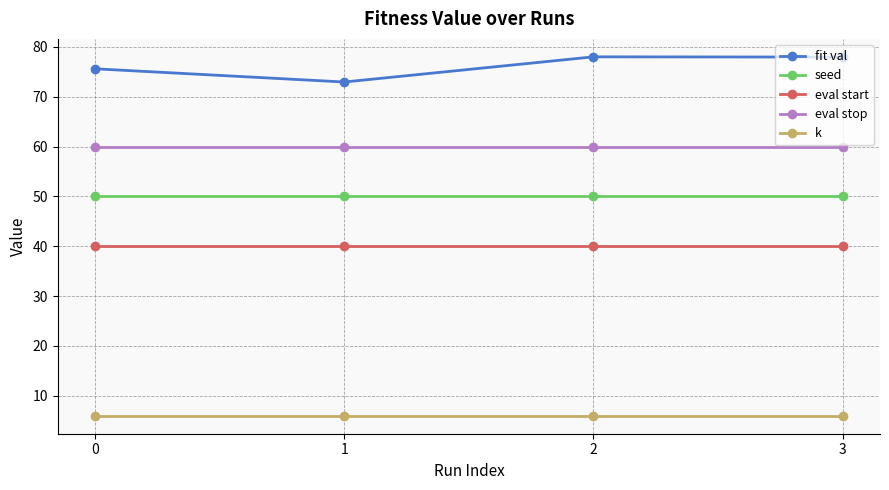

The seed series shows 87.4 at 0. True or false?

False